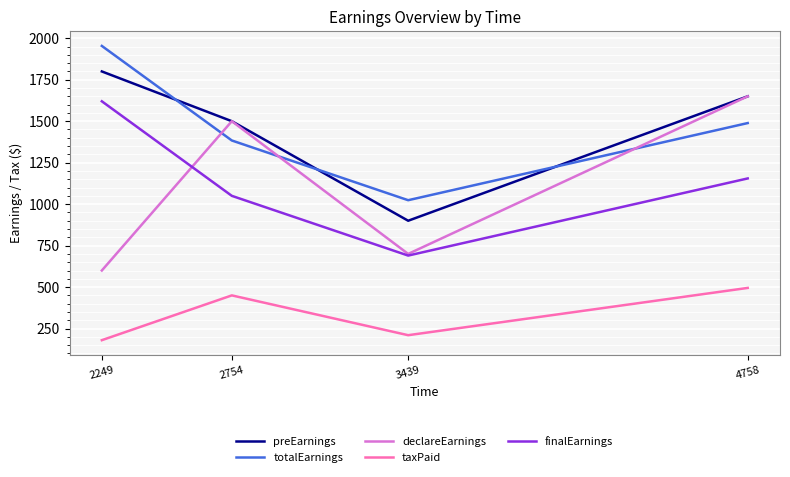

What is the average value of the declareEarnings series?

1112.5